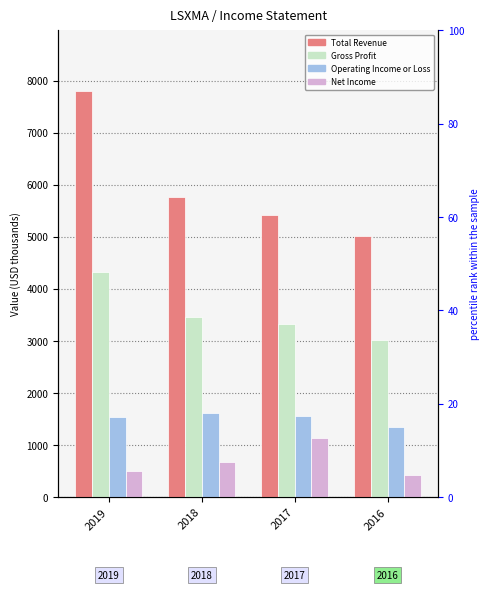

Reading left to right, list all the values displayed in this chart.

Total Revenue: 7794	5771	5425	5014
Gross Profit: 4324	3463	3323	3020
Operating Income or Loss: 1544	1620	1547	1352
Net Income: 494	676	1124	413